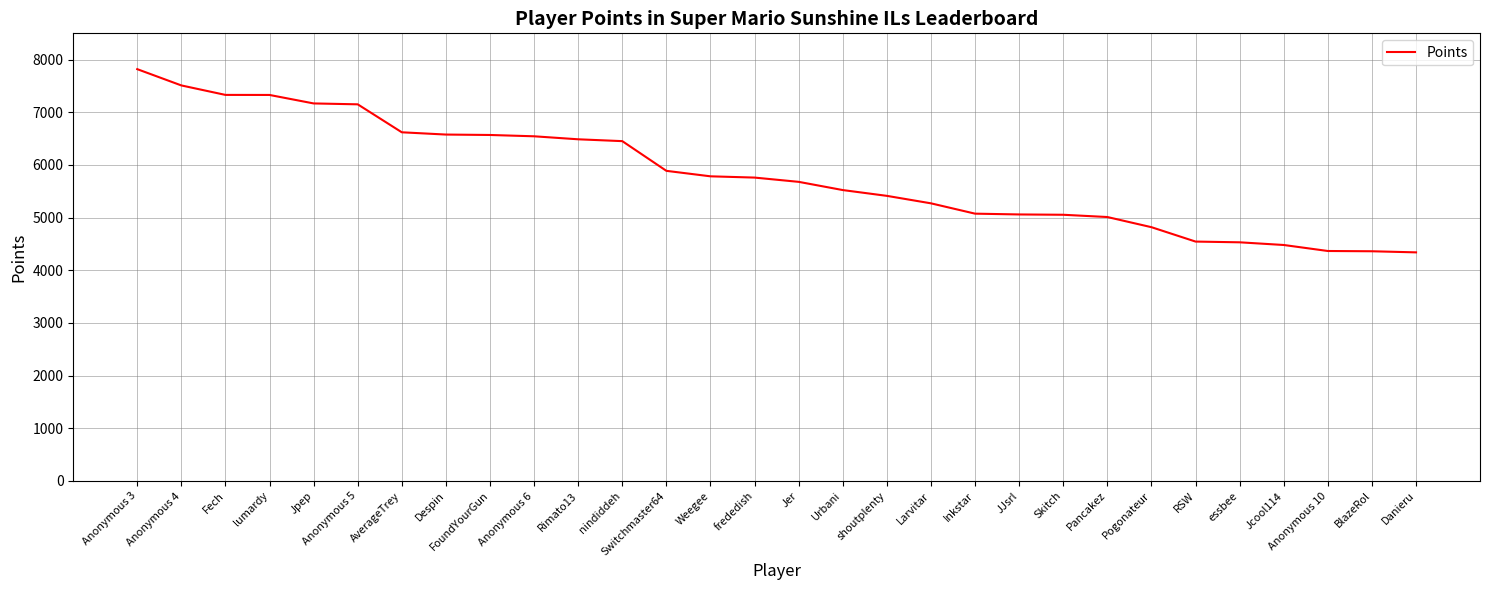

At which category does the chart reach its peak across all series?

Anonymous 3